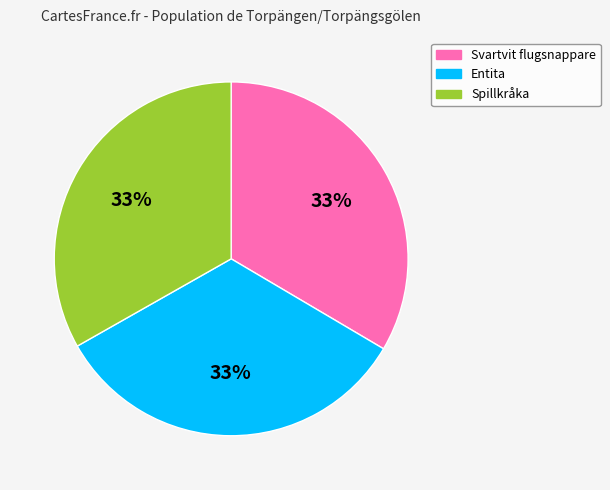

Count the number of slices in the pie.

3